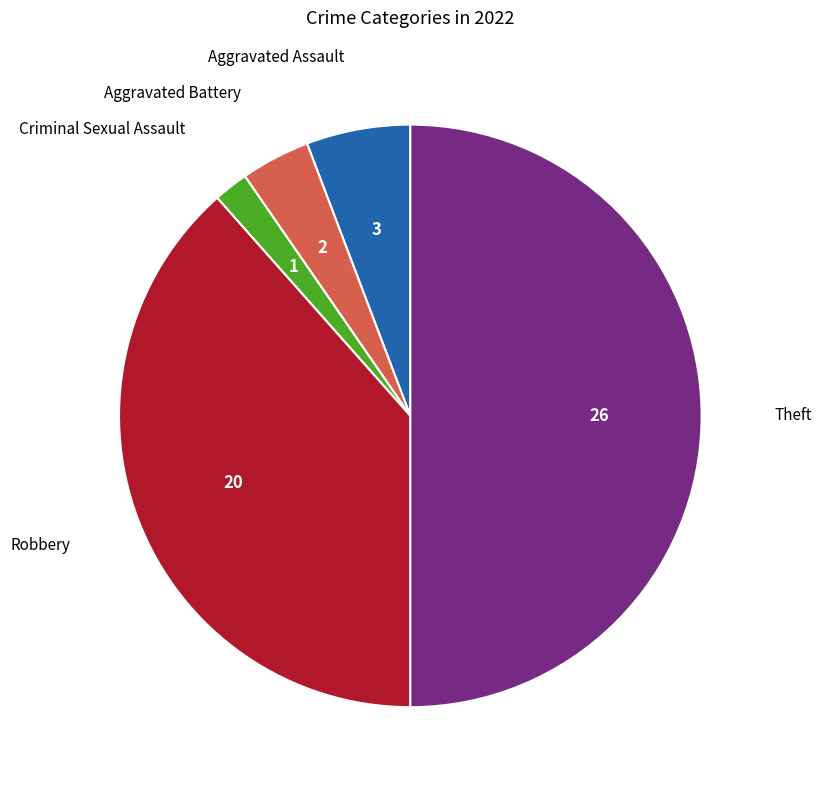

How many segments does this pie chart have?

5